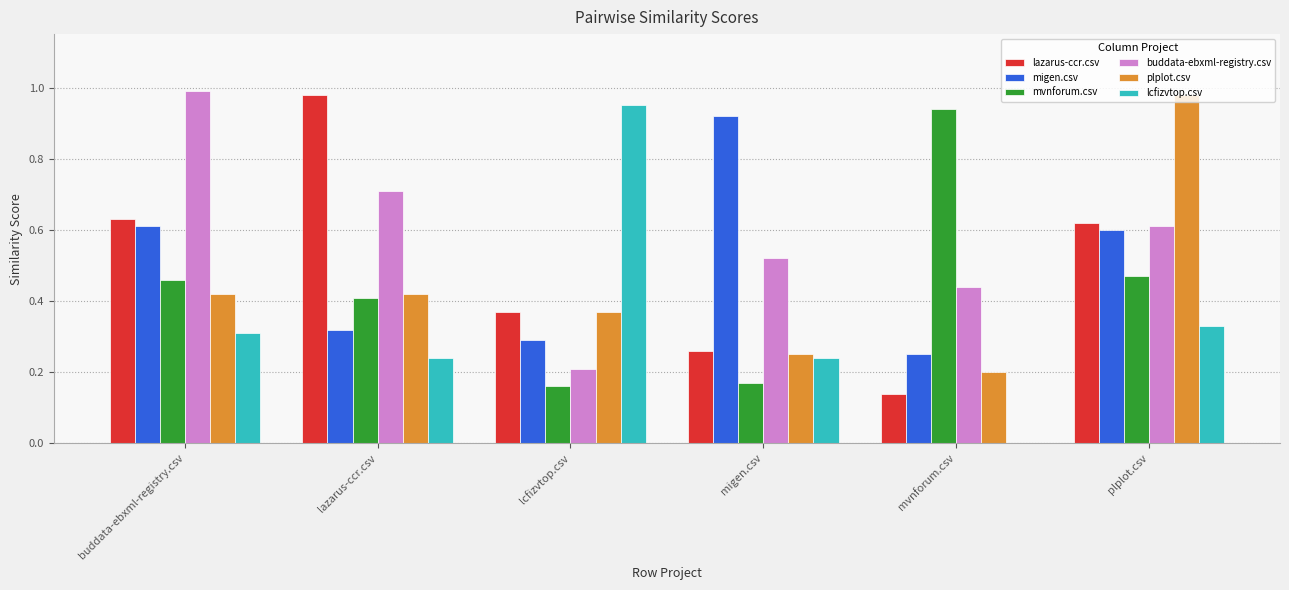

Count the number of categories in the chart.

6